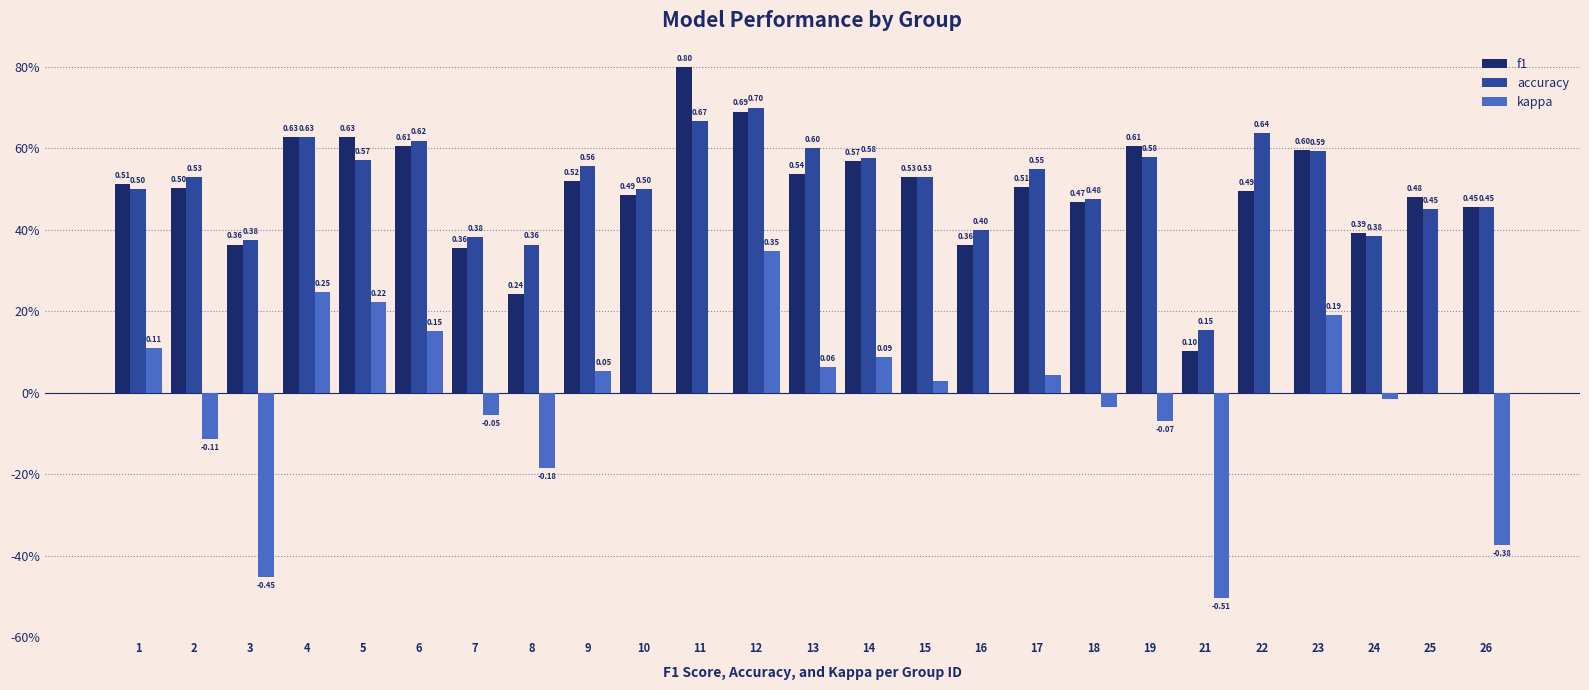

At 9, list the series in order from largest to smallest.

accuracy, f1, kappa